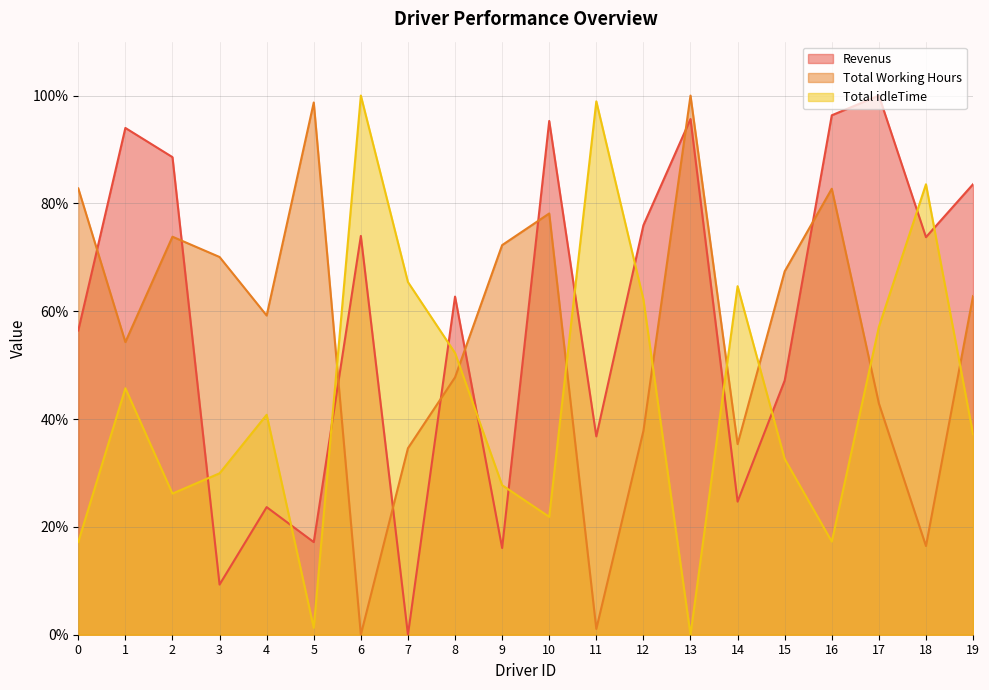

Where is Total Working Hours nearest to the value 50?

8